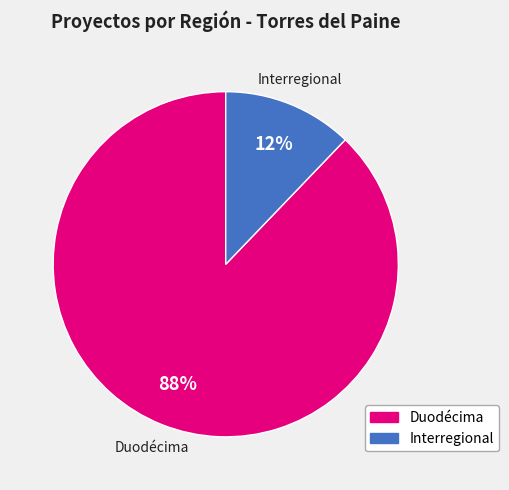

Which category has the smallest portion of the pie?

Interregional